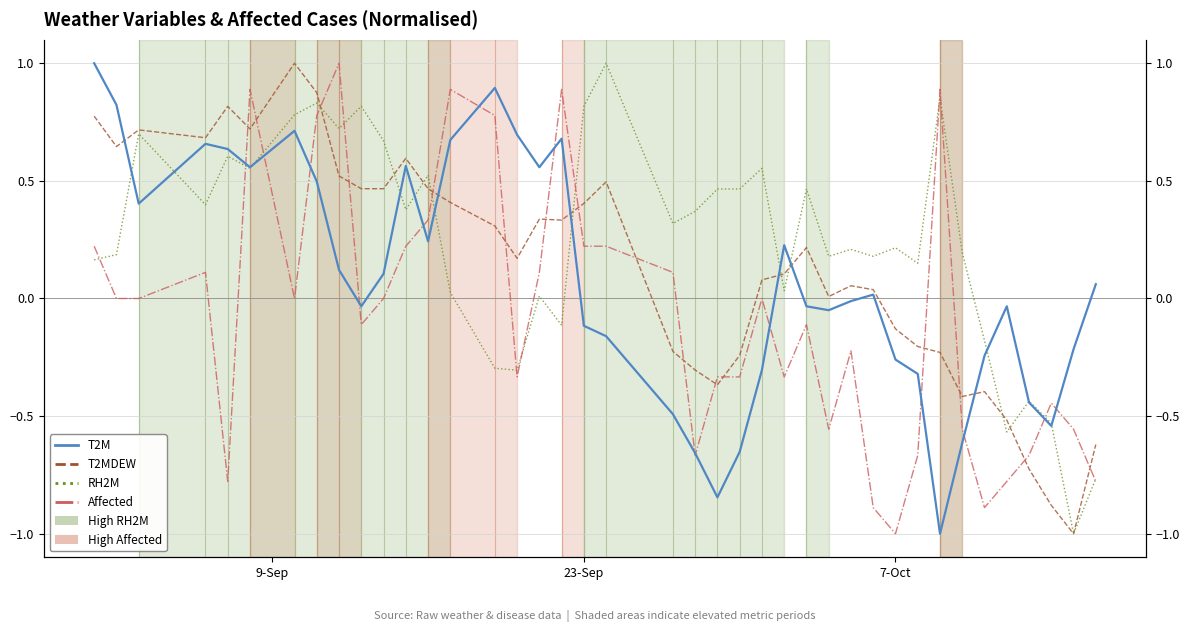

List the series in order of their peak value, lowest first.

T2M, T2MDEW, RH2M, Affected